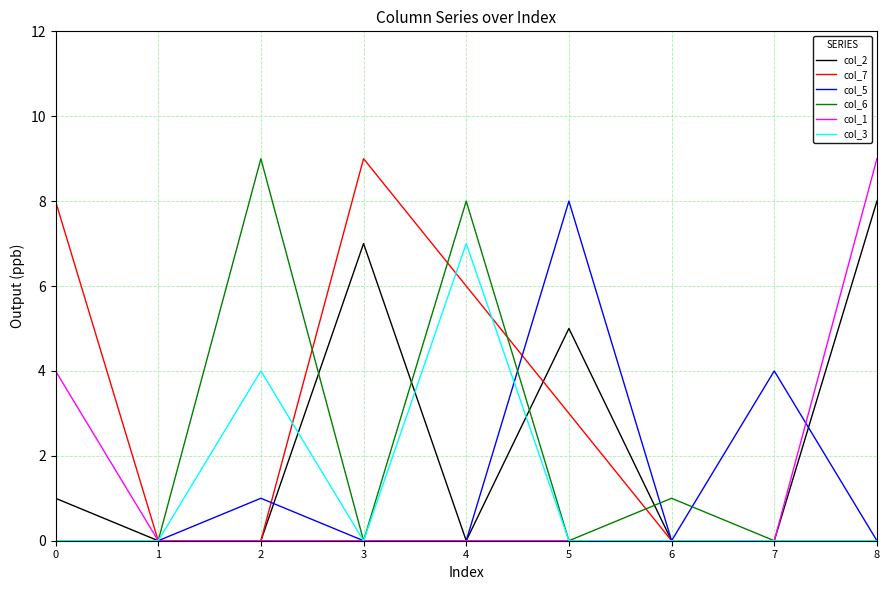

Between 5 and 7, which series saw the biggest shift?

col_2